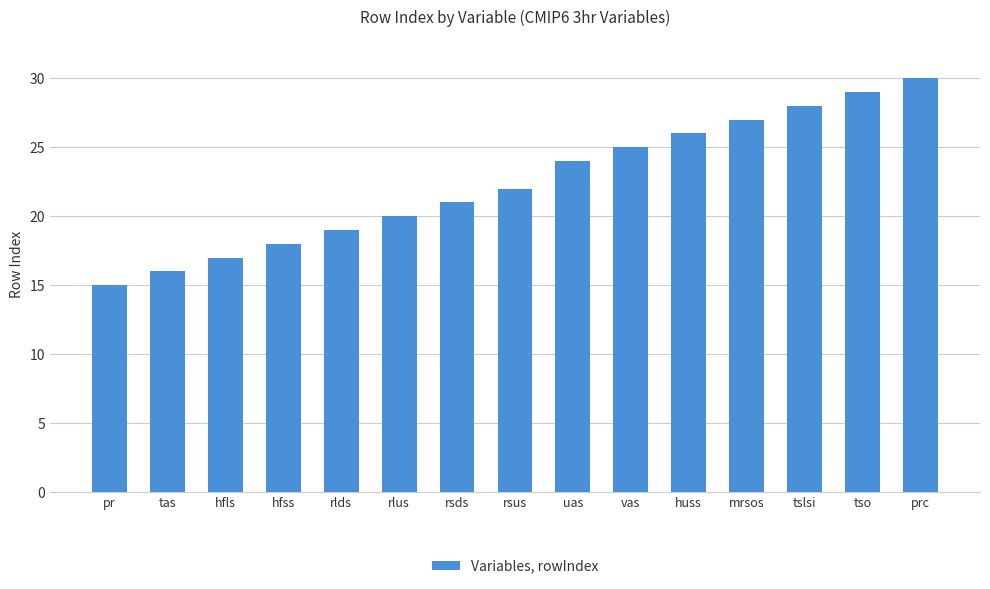

Approximately how many times larger is the value at hfss compared to rsus?

0.8